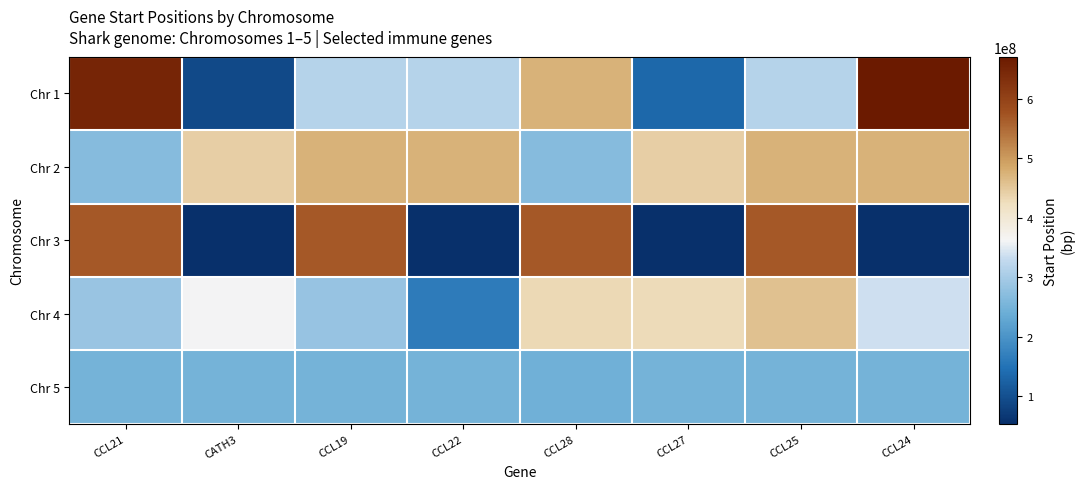

List the series in order of their overall mean, highest first.

Chr 2, Chr 1, Chr 4, Chr 3, Chr 5